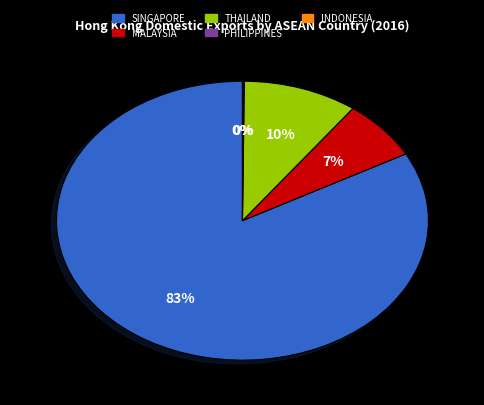

To the nearest percent, what portion does MALAYSIA represent?

7%